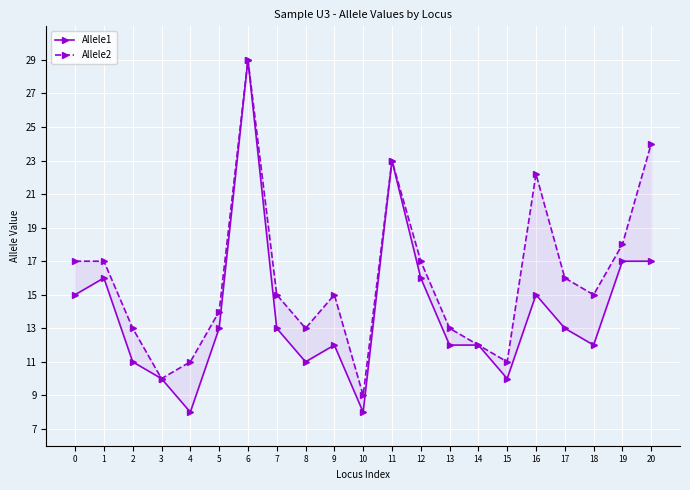

Which series has the widest spread of values?

Allele1